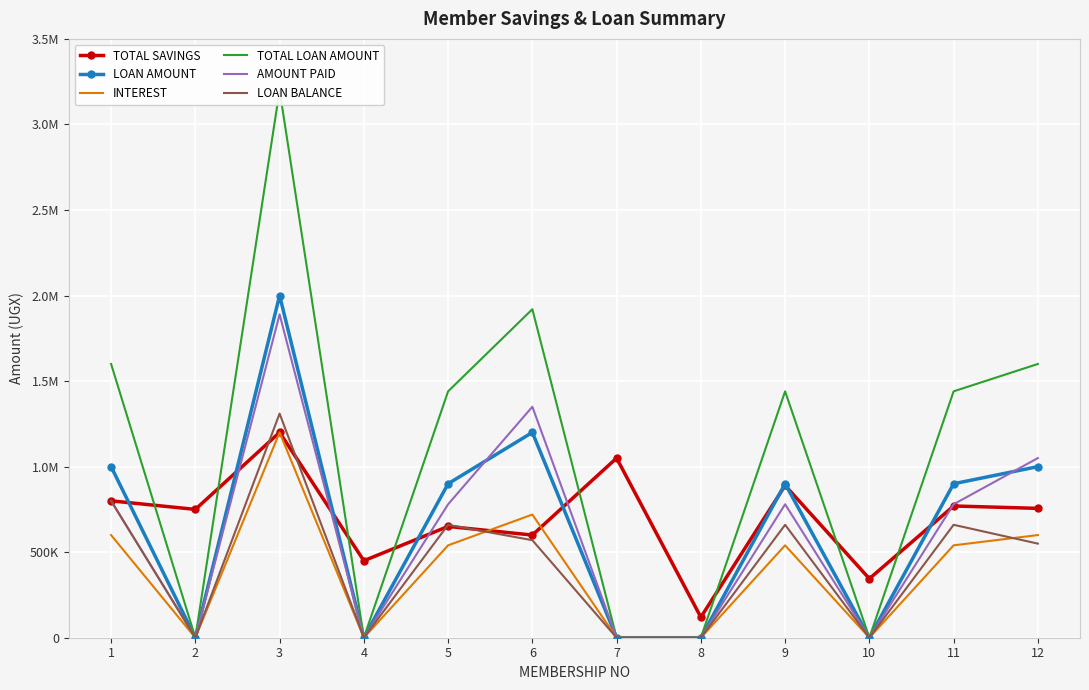

True or false: TOTAL LOAN AMOUNT and LOAN BALANCE intersect in this chart.

False